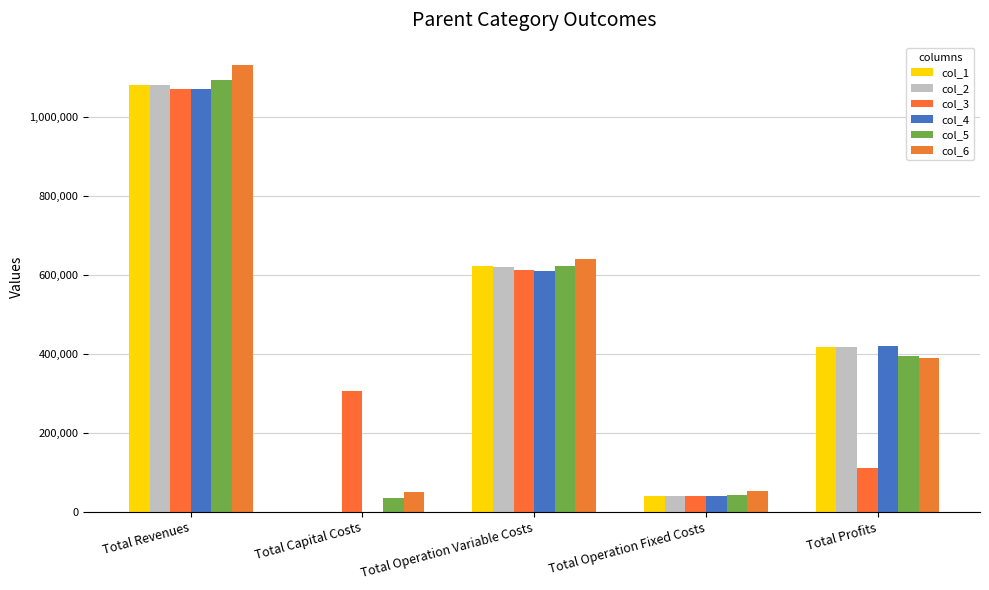

True or false: col_3 has a value of 167135.7 at Total Capital Costs.

False